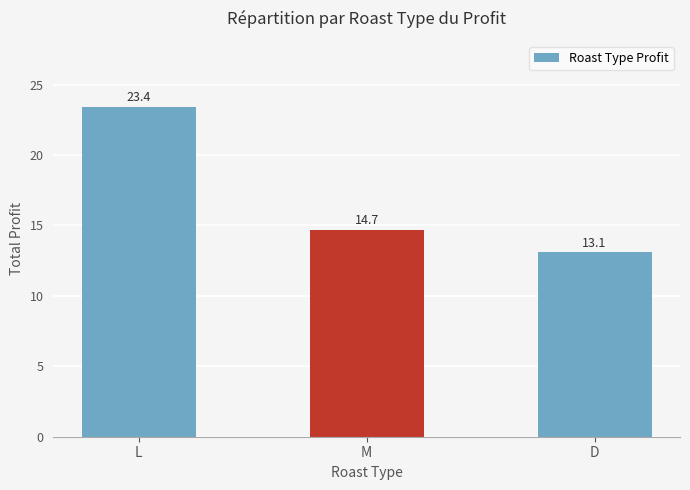

What is the label of the 2nd bar from the right?

M